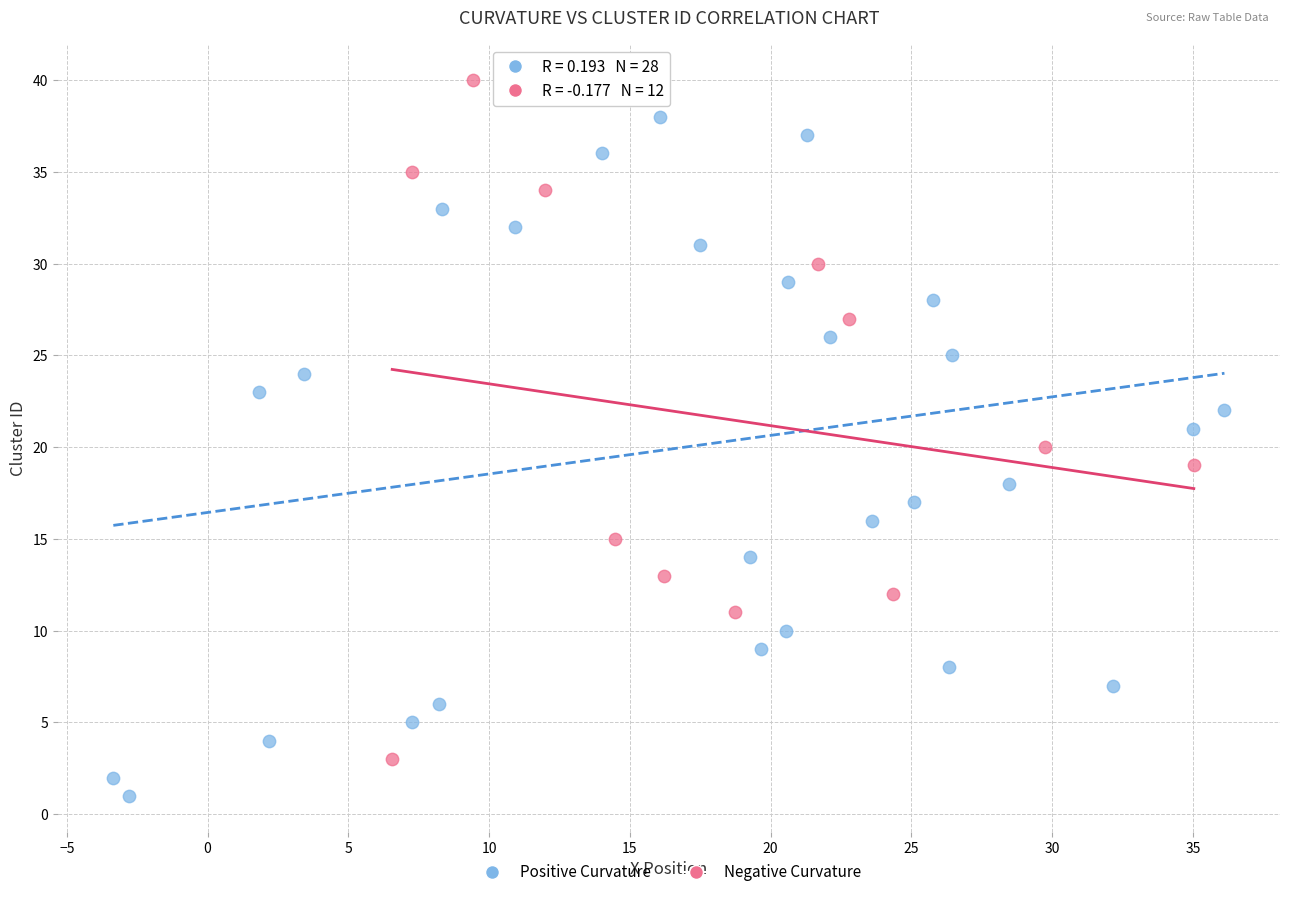

Which series contains the lowest Y value?

Positive Curvature